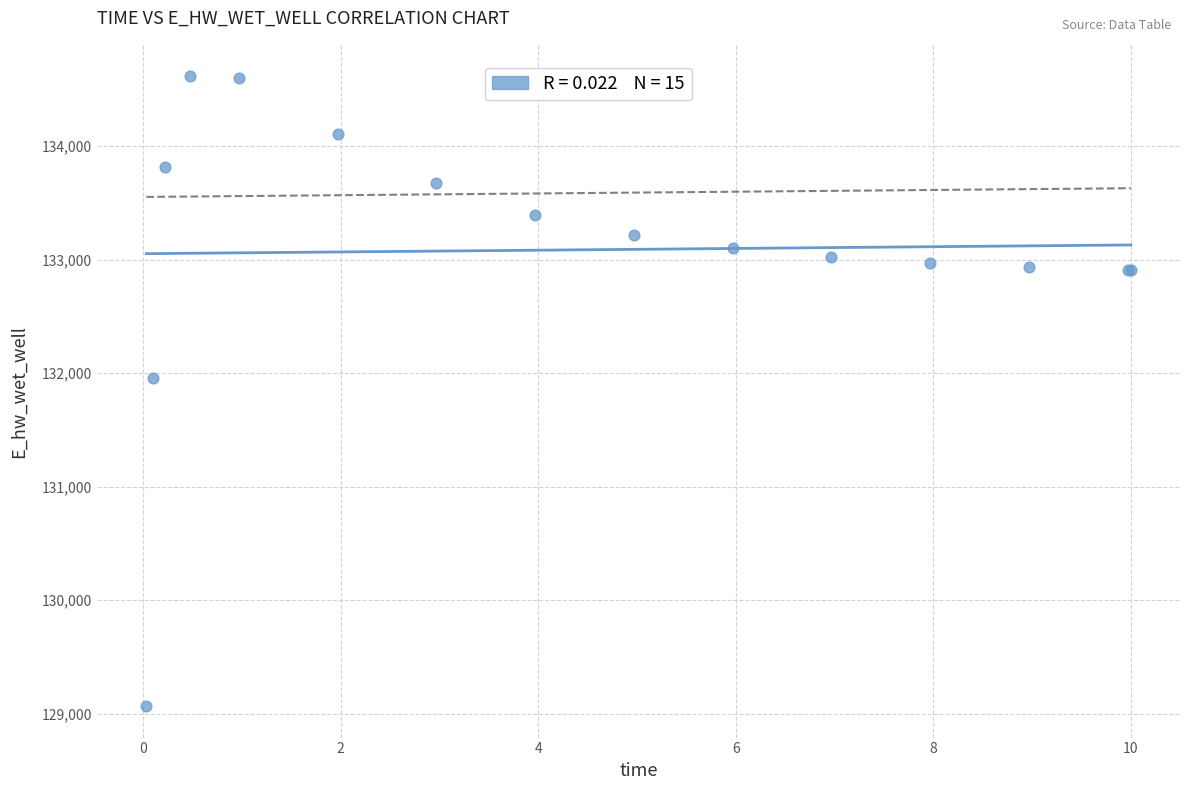

What Y value in the scatter plot is closest to 131840?

131960.8